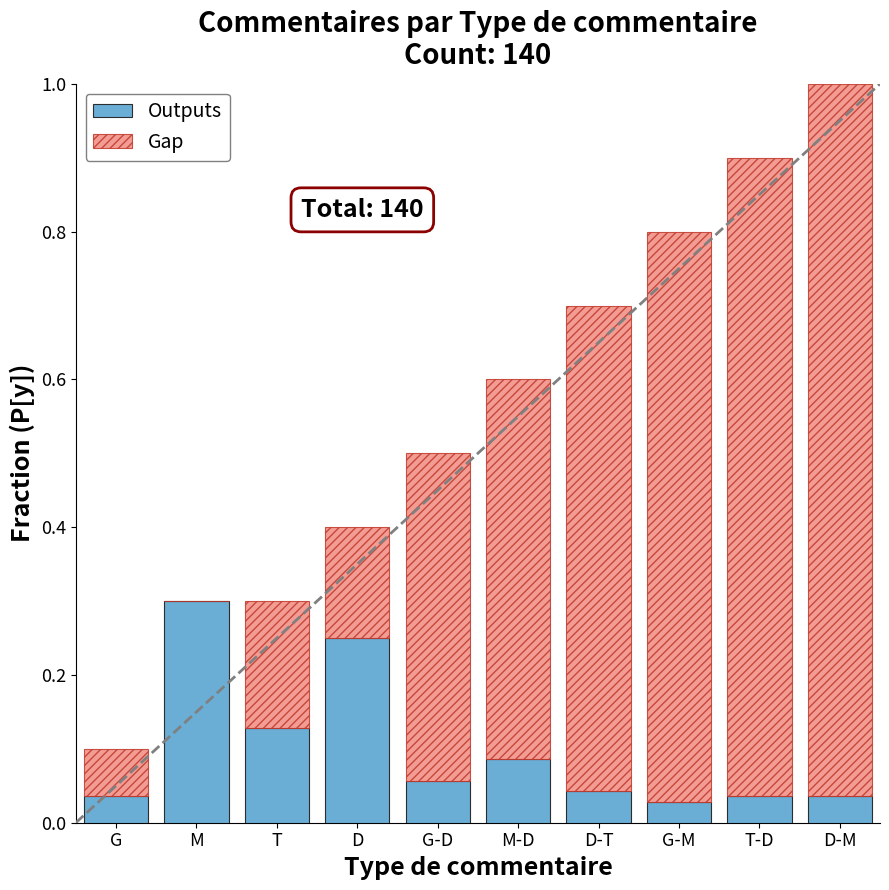

Are the bars horizontal?

No